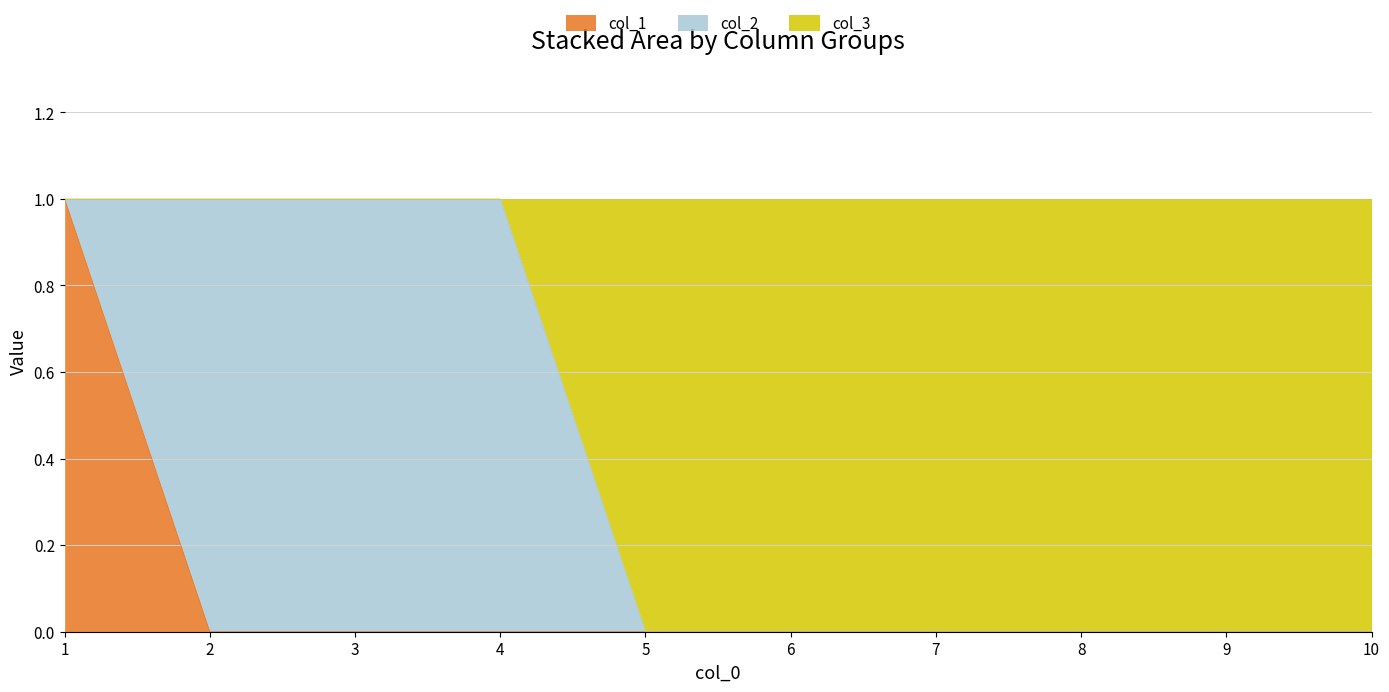

What are all the series names shown in the legend?

col_1, col_2, col_3